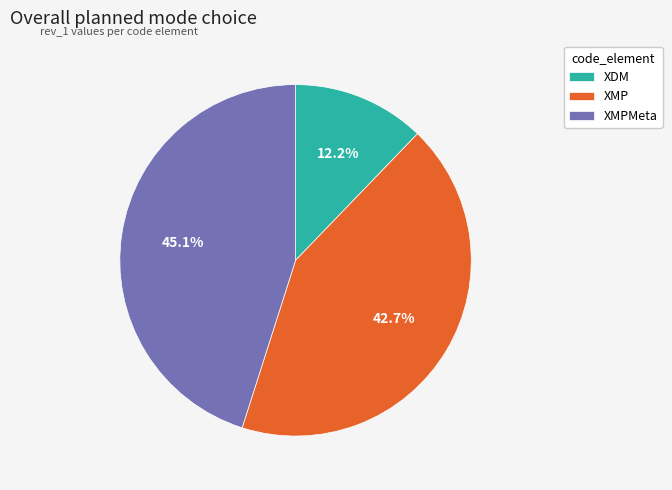

True or false: XDM accounts for 3% of the total.

False